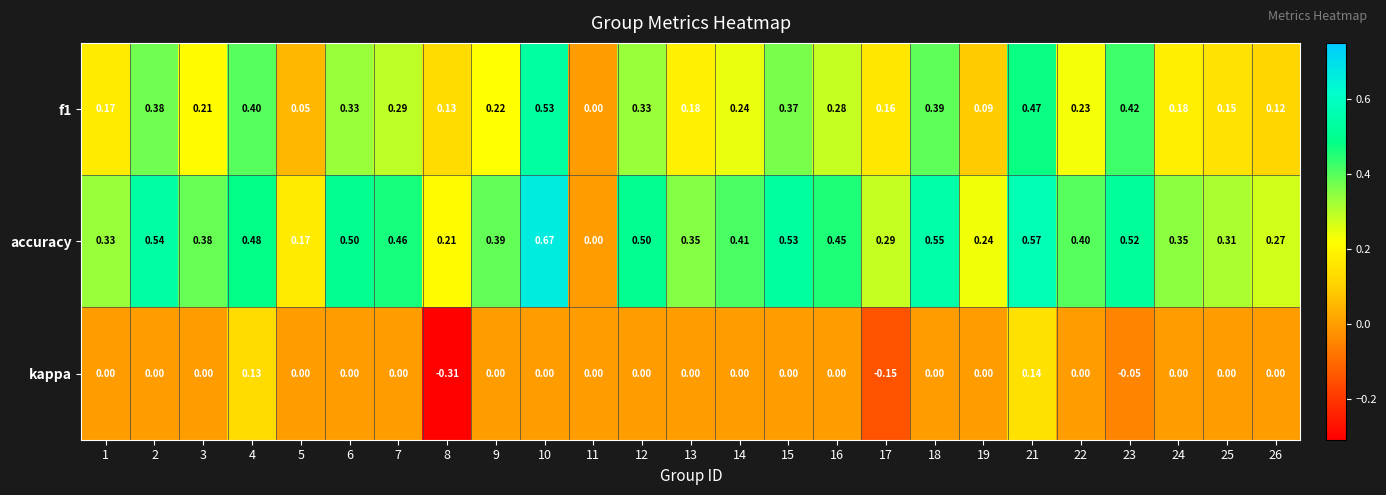

What is the total value across all series at 12?

0.8